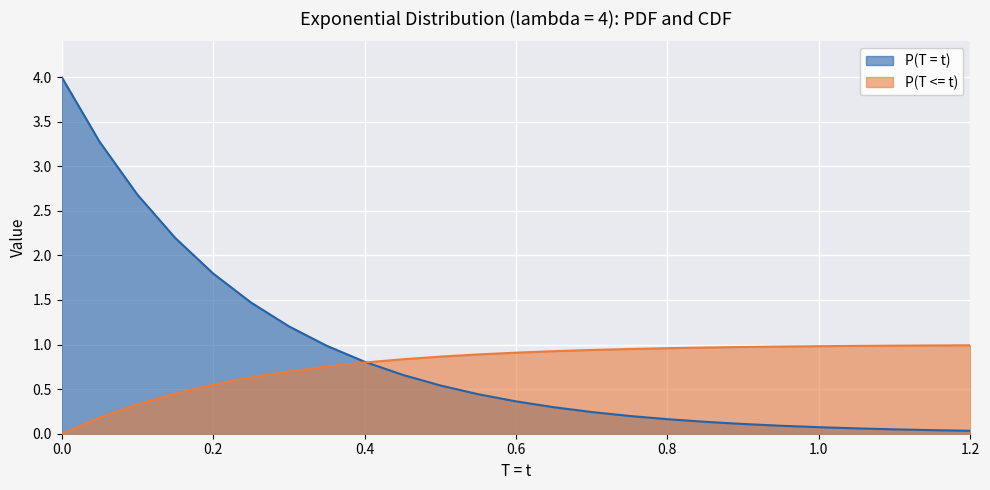

Where do P(T <= t) and P(T = t) first cross each other?

0.4 and 0.45